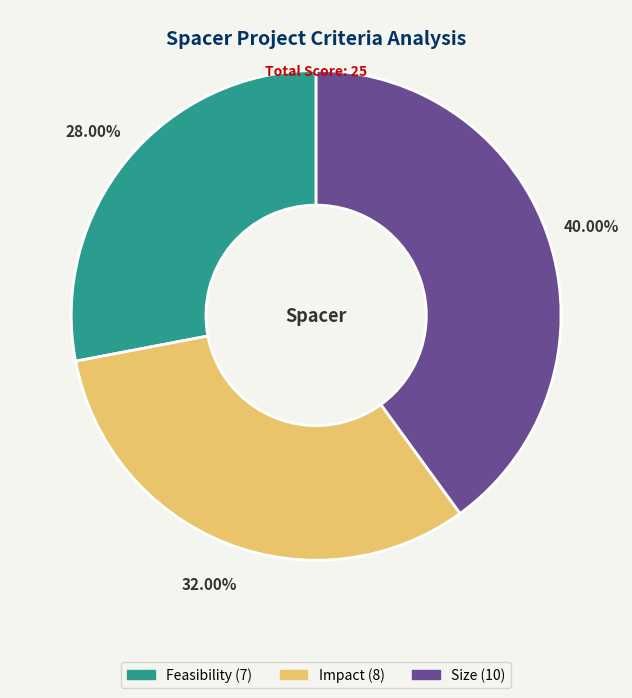

To the nearest percent, what is the difference between the largest and smallest slice percentages?

12%